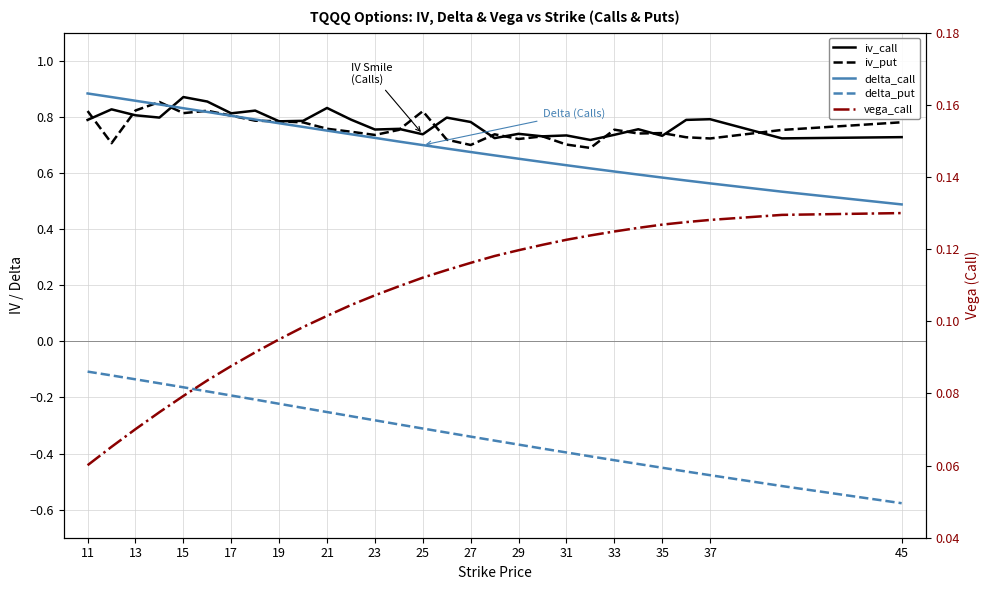

Which series has the largest total across all categories?

iv_call